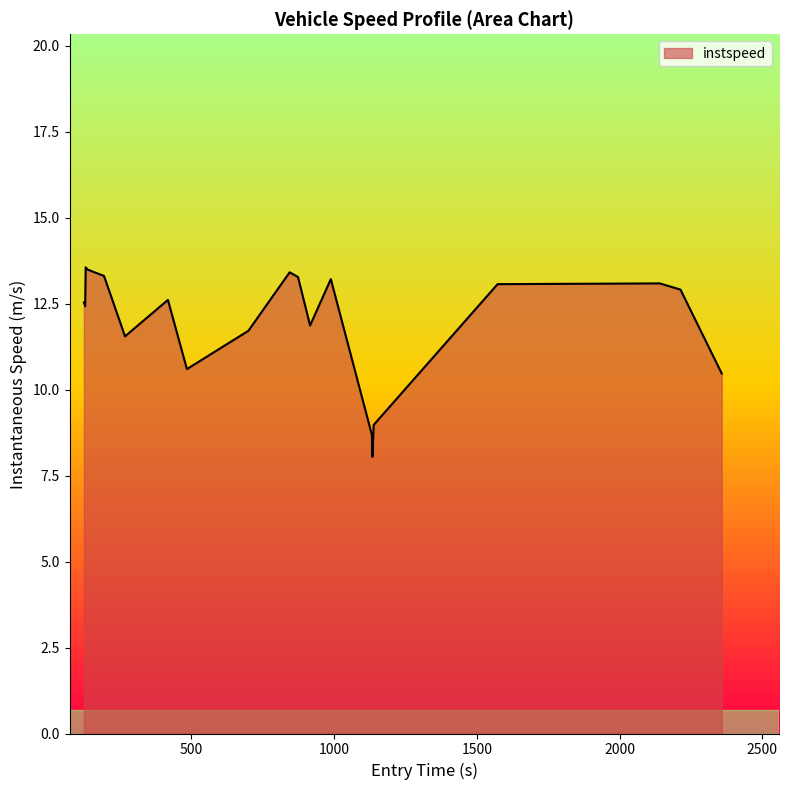

What is the maximum value shown in the chart?

13.6